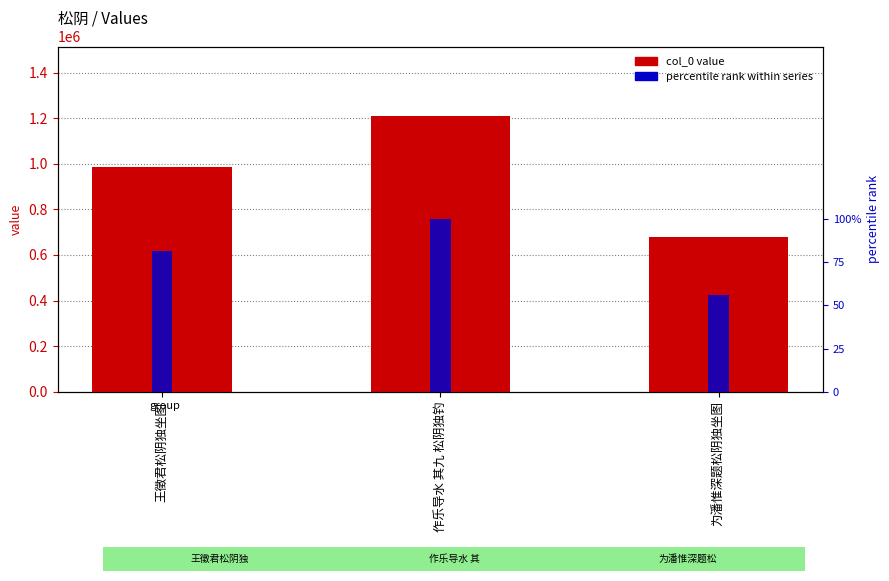

How many data points in col_0 value are less than 985263?

1